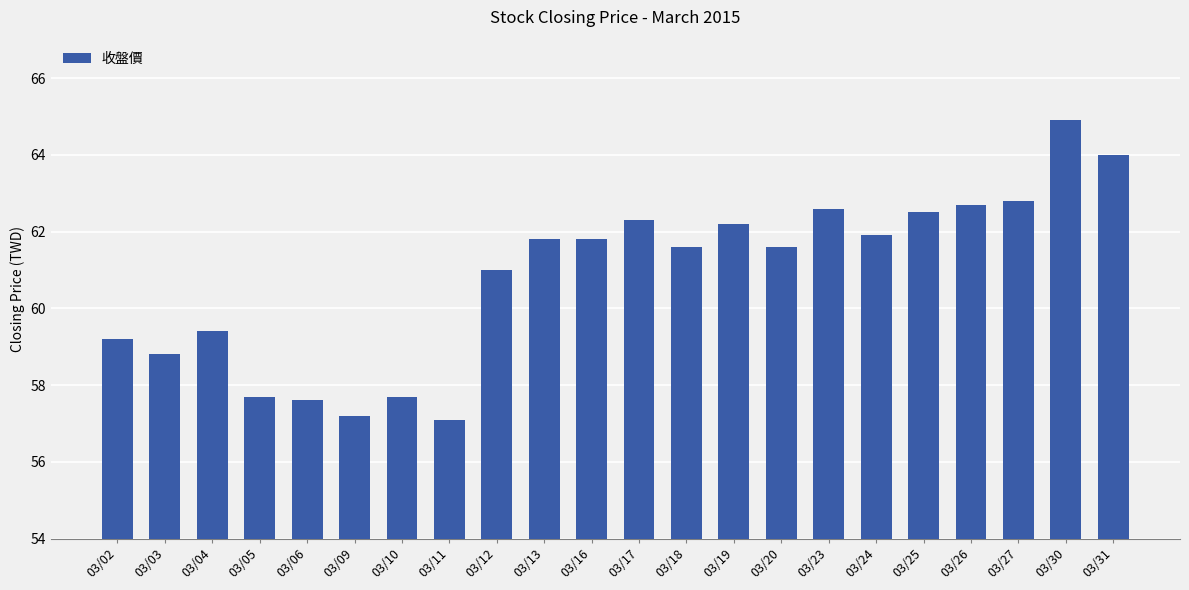

What is the average value?

60.8